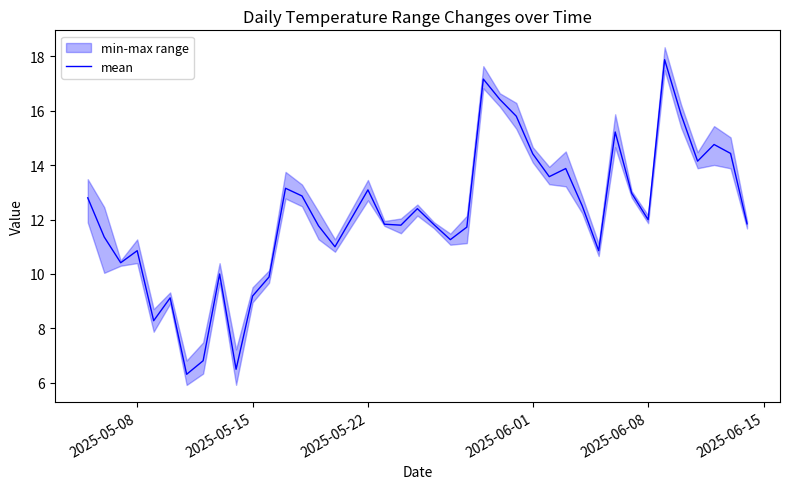

What is the highest value of the mean series?

17.9